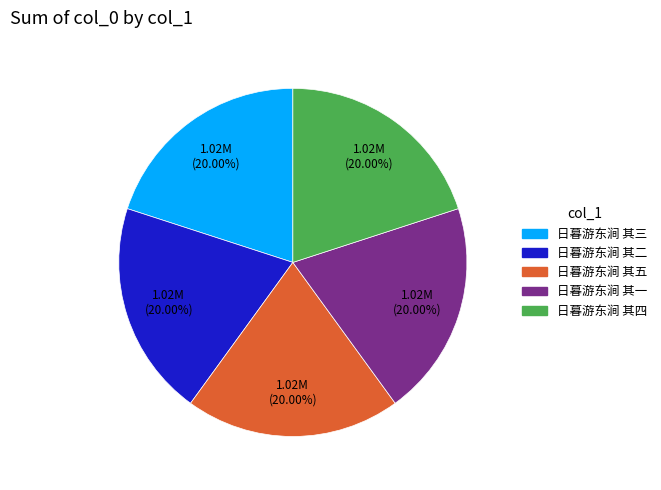

To the nearest percent, what percentage of the pie is 日暮游东涧 其五?

20%